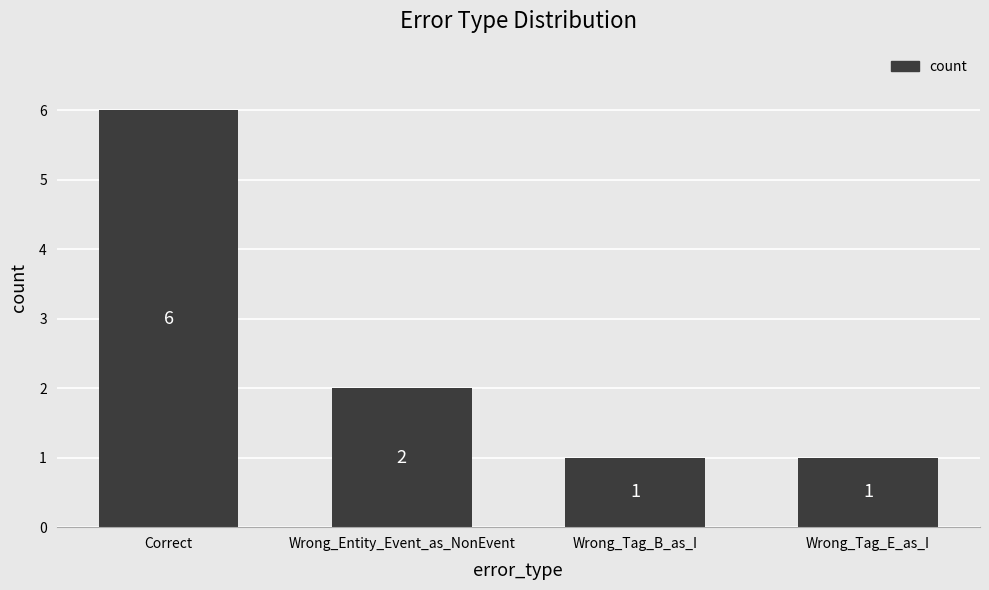

At which category does the chart reach its peak across all series?

Correct